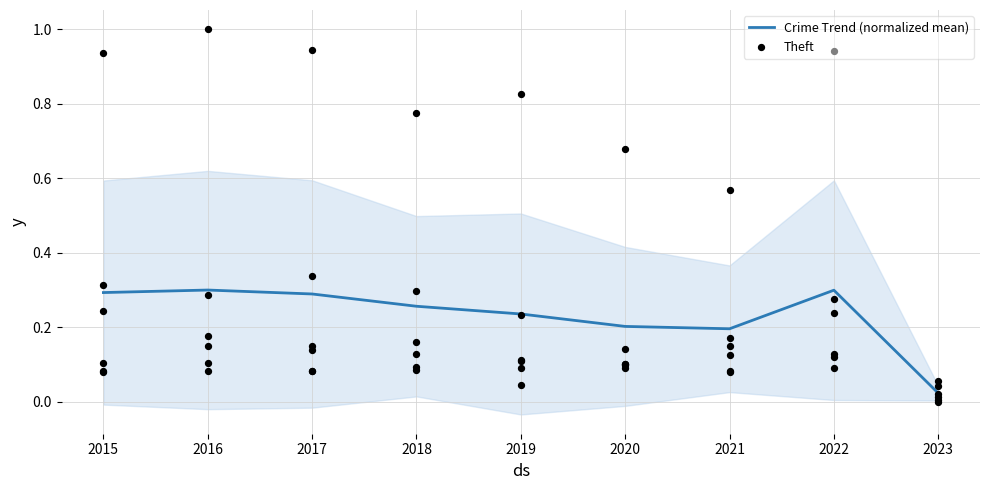

Which series reaches the maximum Y coordinate?

Theft